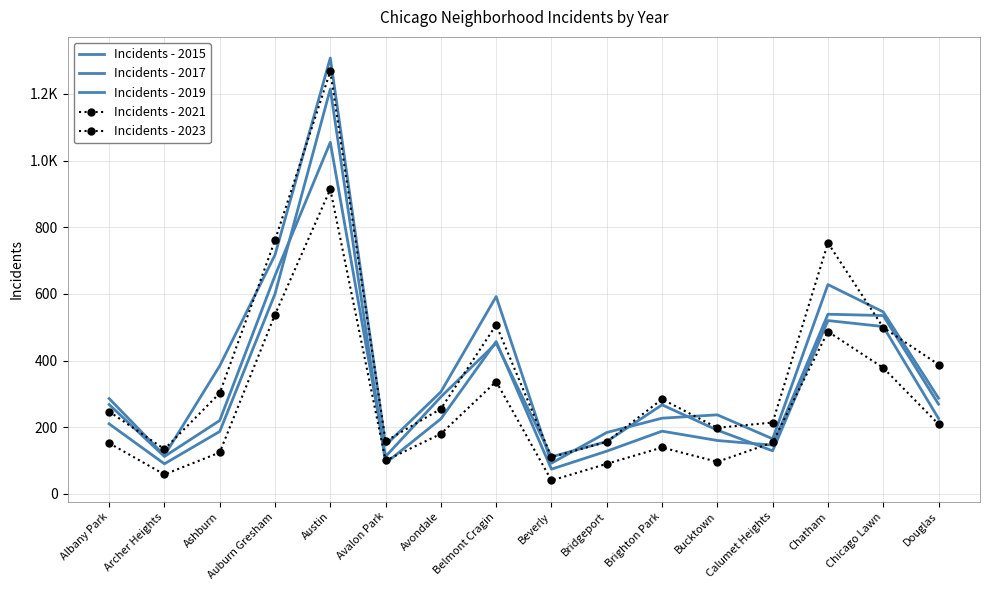

After their last crossing, which series has the higher values: Incidents - 2021 or Incidents - 2019?

Incidents - 2019